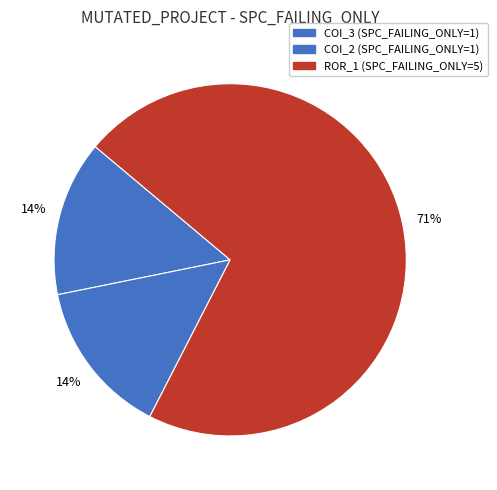

To the nearest percent, what is the average slice percentage?

33%